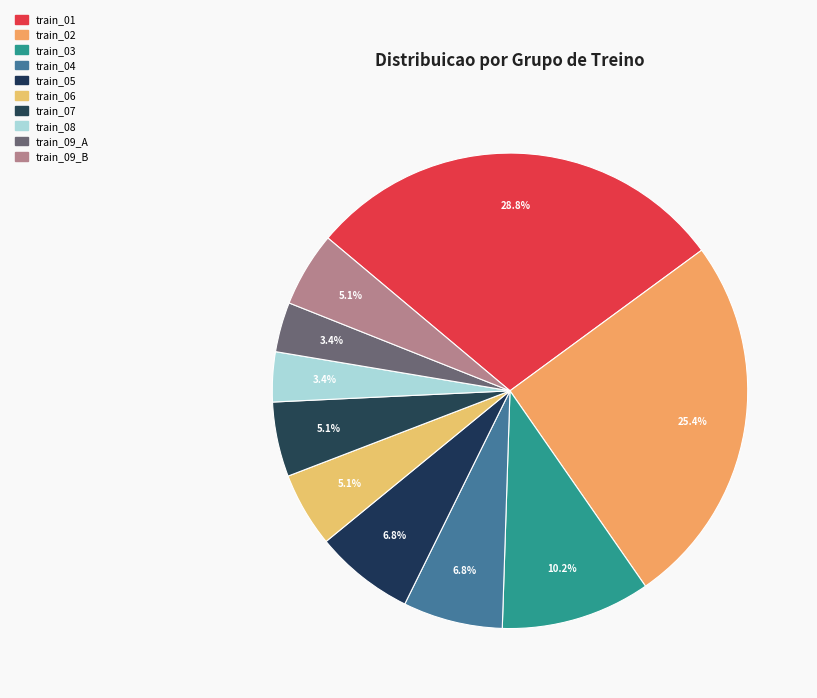

How many segments does this pie chart have?

10